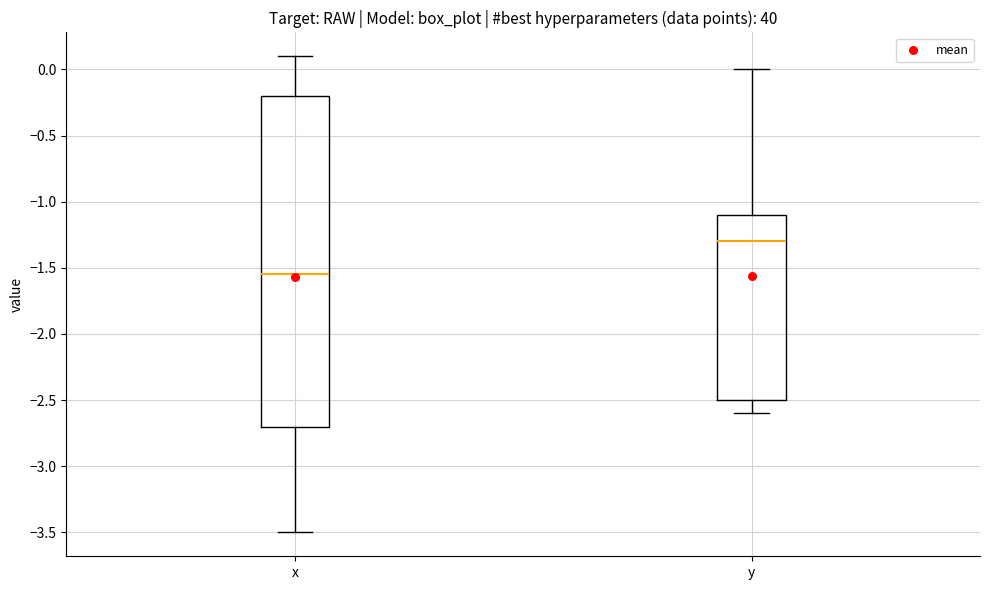

Which box is the tallest, from its lower edge to its upper edge?

x